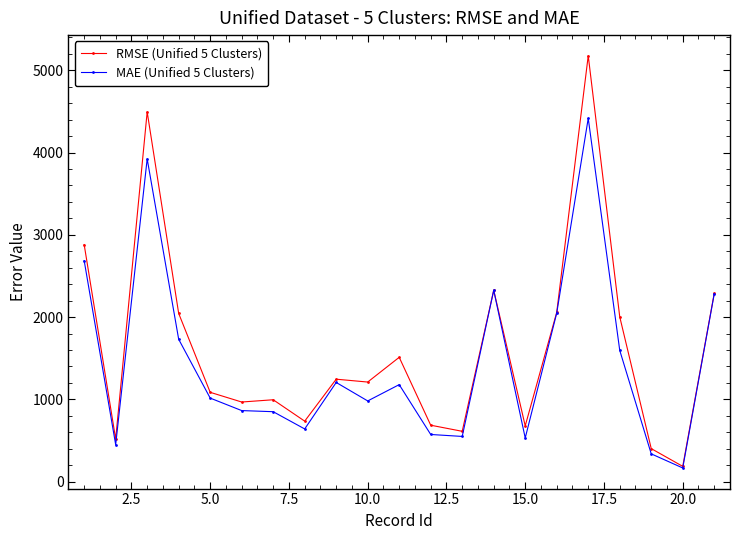

What is the maximum value shown in the chart?

5176.1